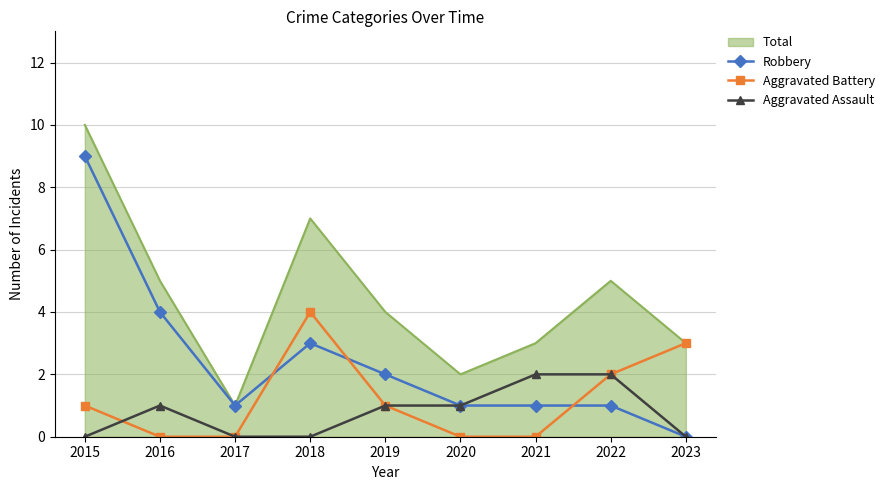

How many times do Aggravated Battery and Robbery cross each other?

3